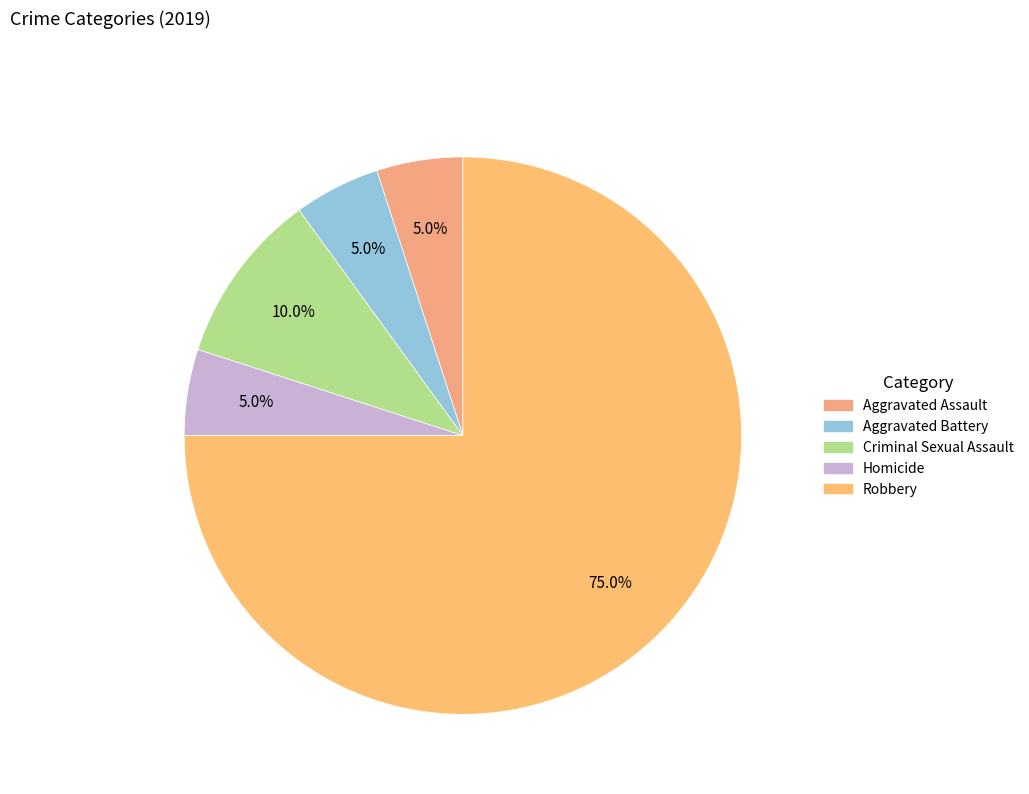

Does Aggravated Battery represent more than half of the total?

No